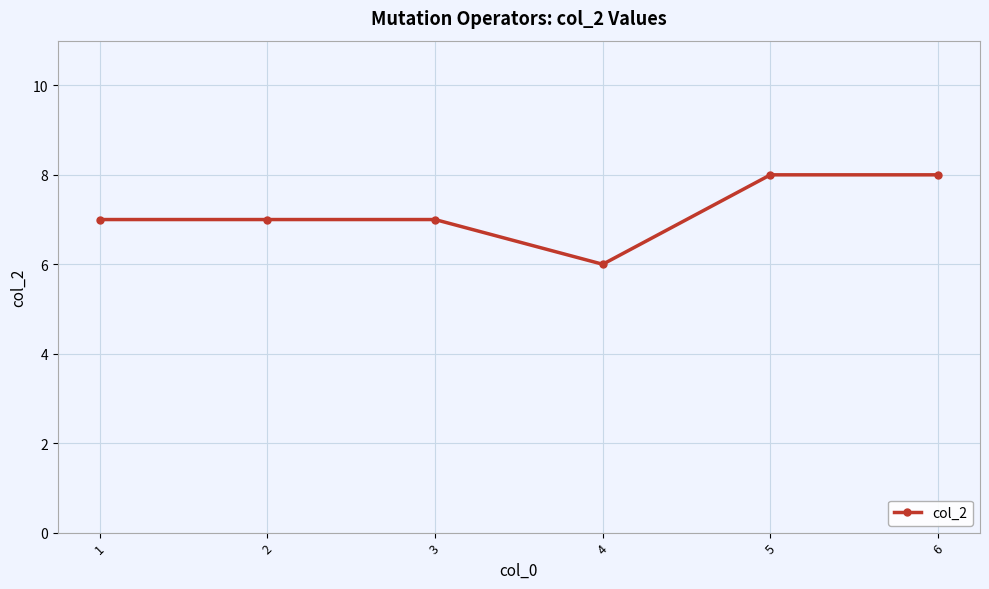

What is the approximate value at 3?

7